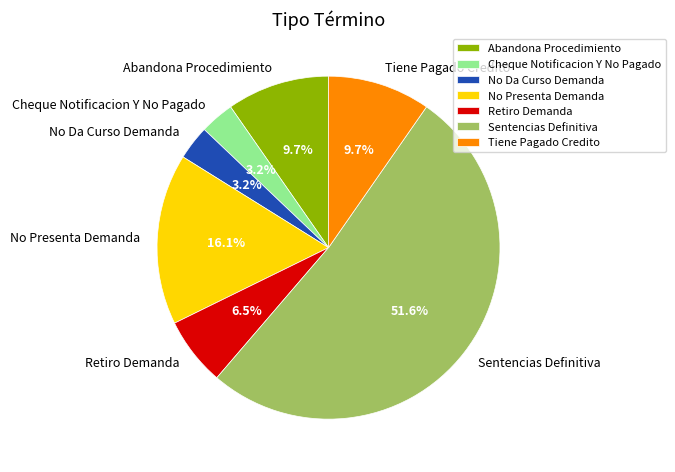

The Tiene Pagado Credito slice represents 20% of the pie. True or false?

False